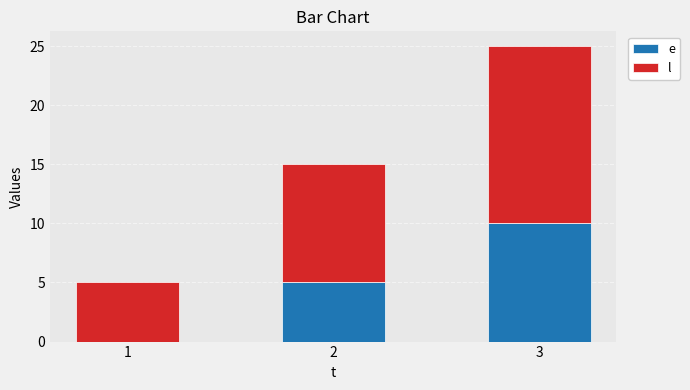

What is the total value across all series at 3?

25